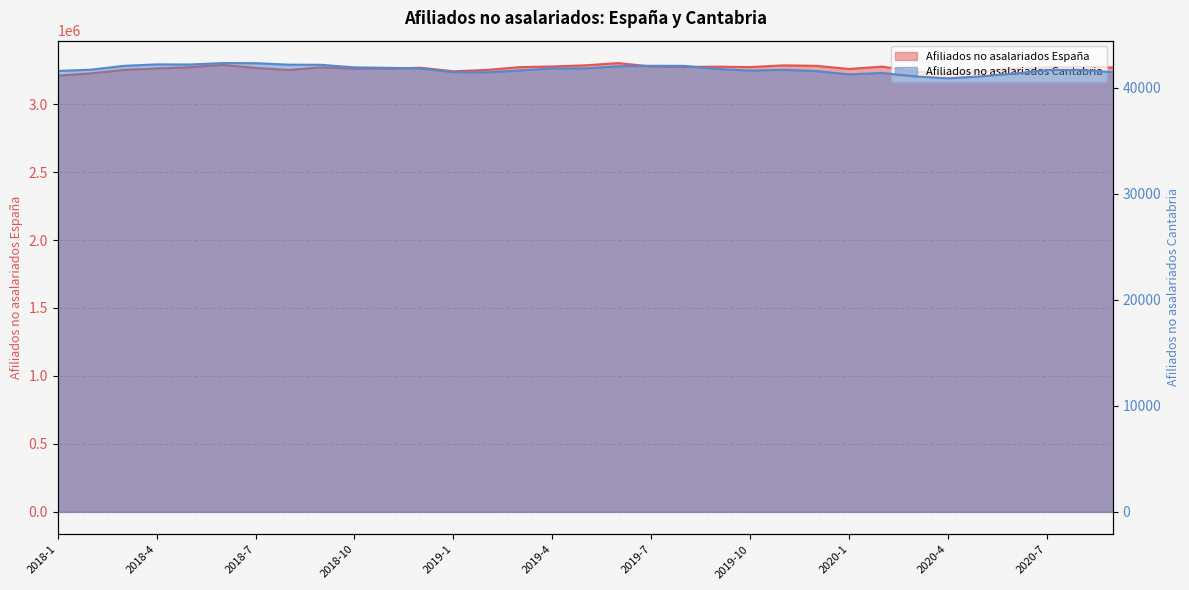

Count the number of data series in this chart.

2